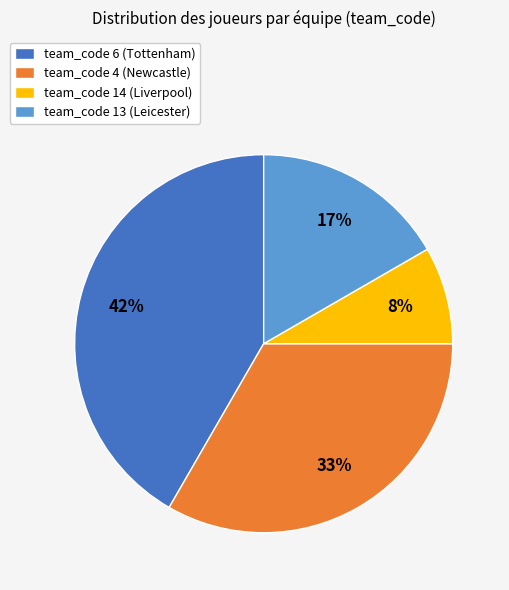

Rank the categories by value from highest to lowest.

team_code 6, team_code 4, team_code 13, team_code 14